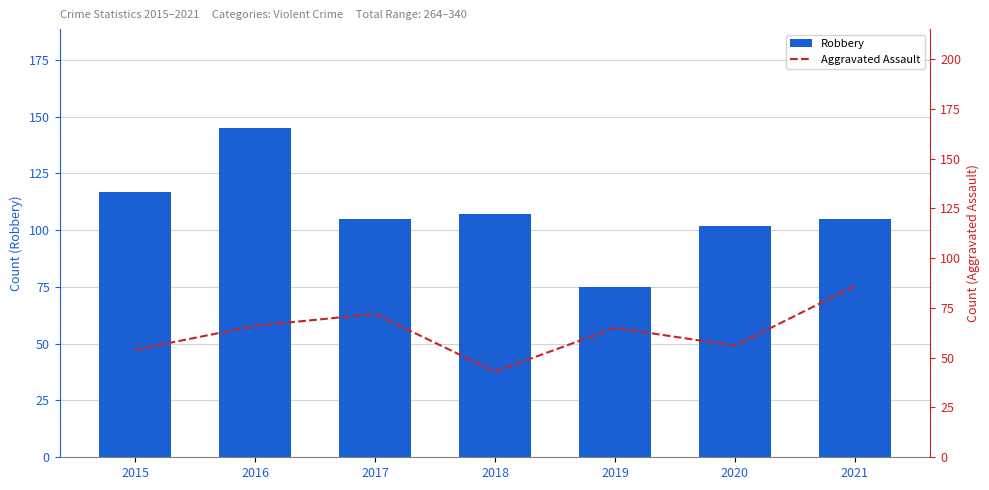

What is the difference between the Aggravated Assault values at 2018 and 2017?

29